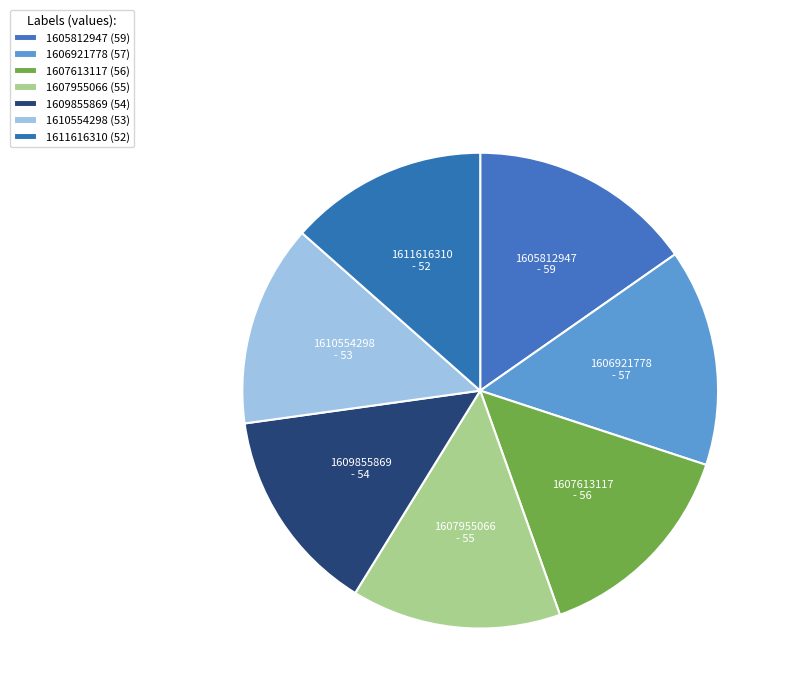

Which category has the smallest portion of the pie?

1611616310